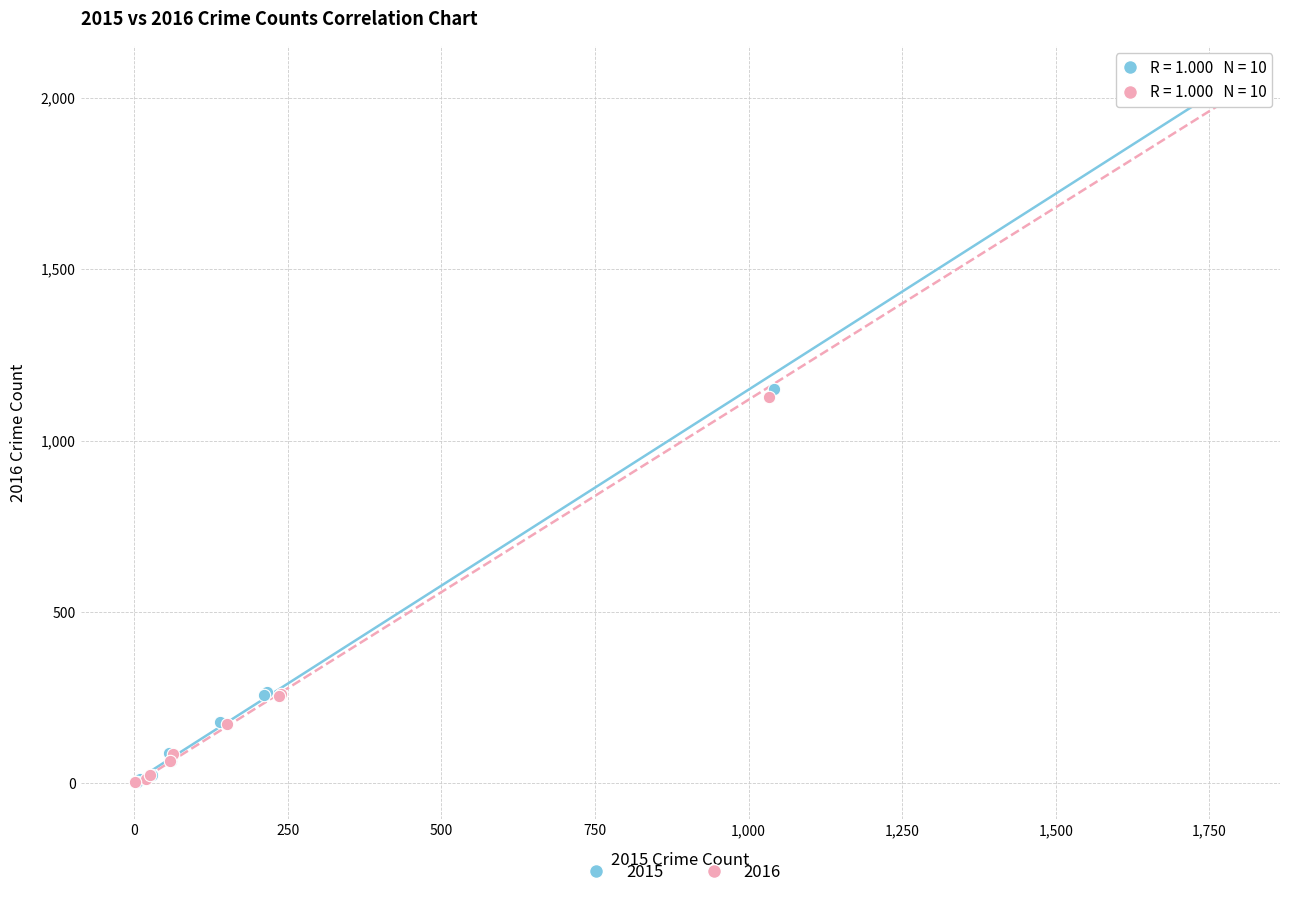

Which series contains the highest Y value?

2015